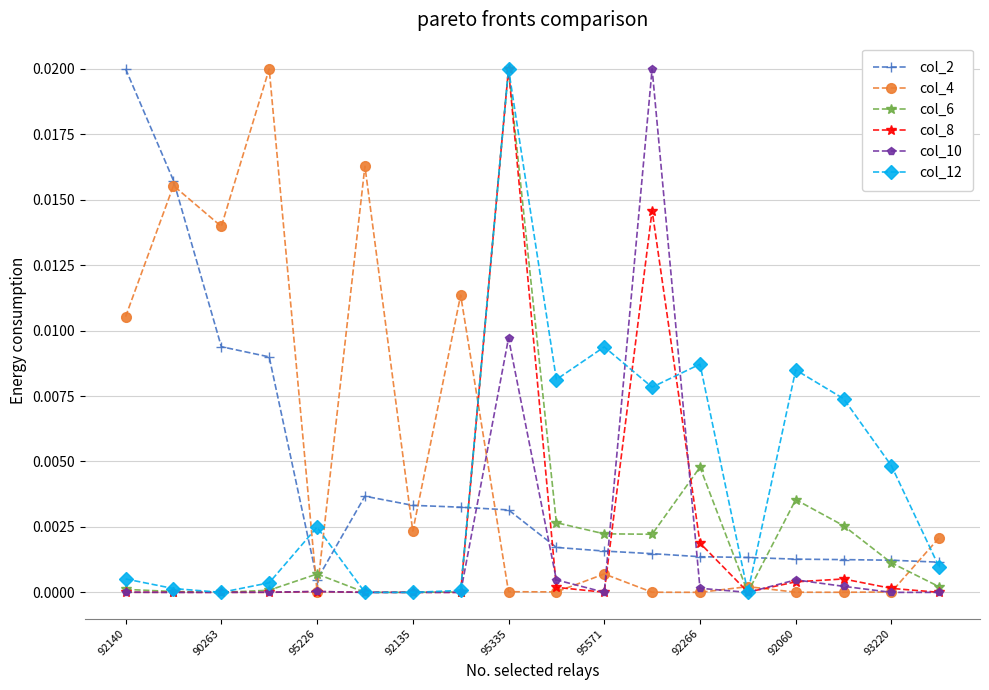

True or false: col_12 has more than 2 interior local peaks.

True